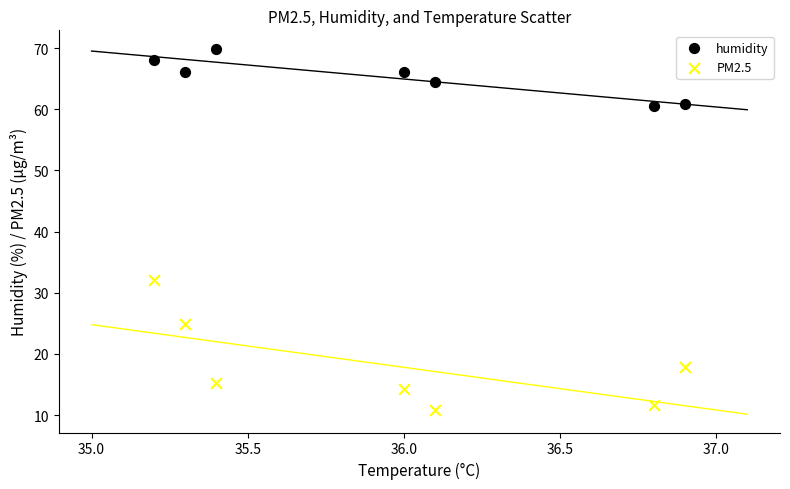

What are all the series names shown in the legend?

humidity, PM2.5